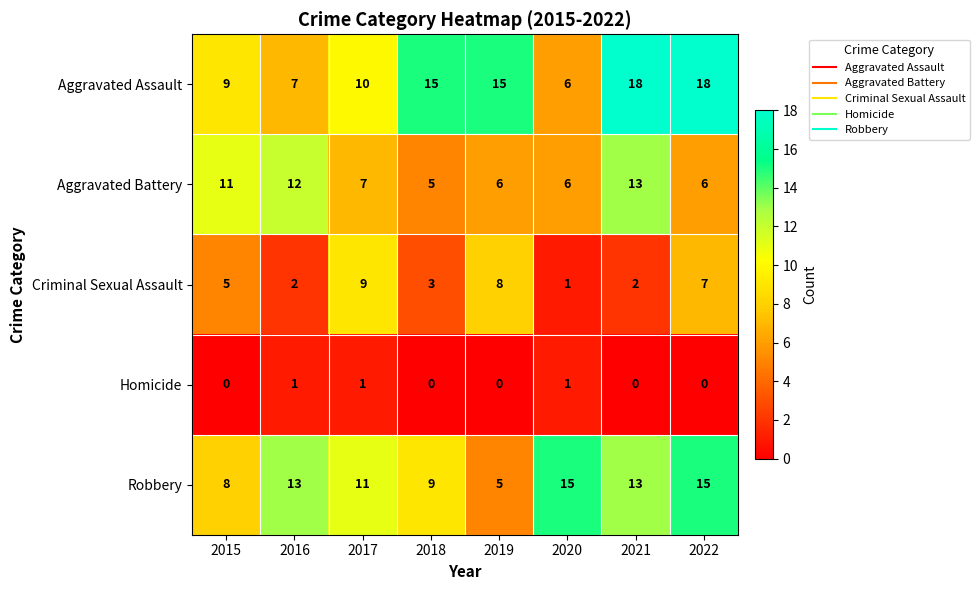

What is the difference between the maximum and minimum values in the Robbery series?

10